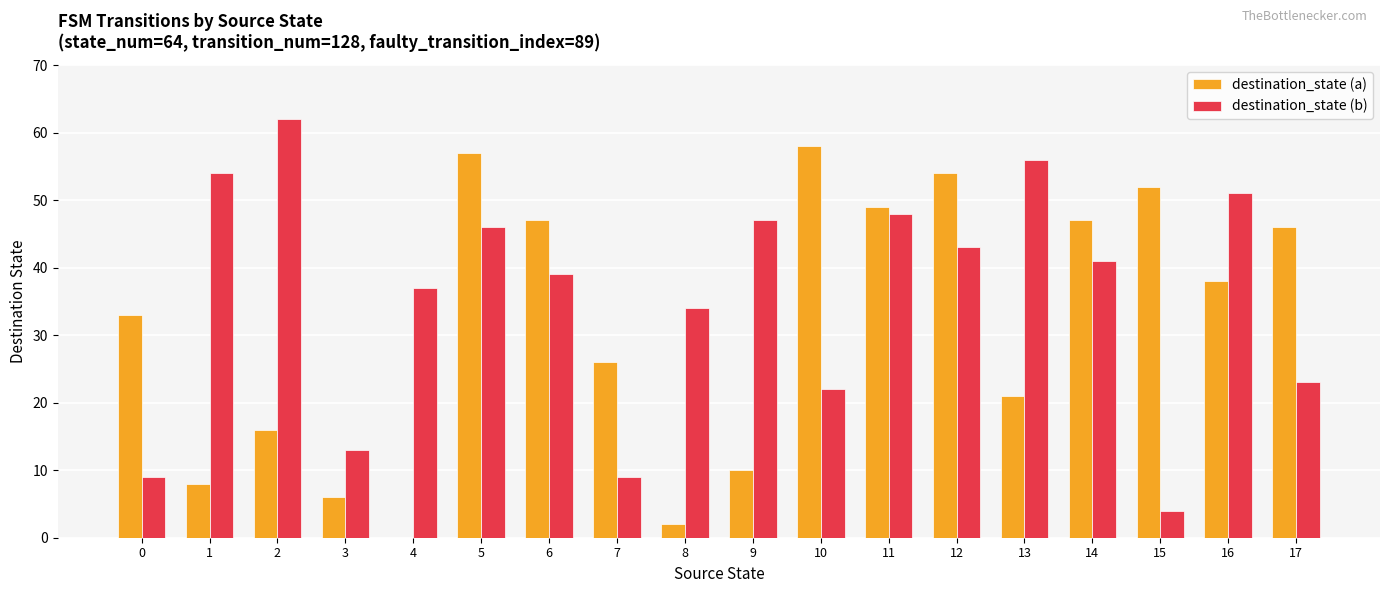

At which category is the sum across all series the highest?

5